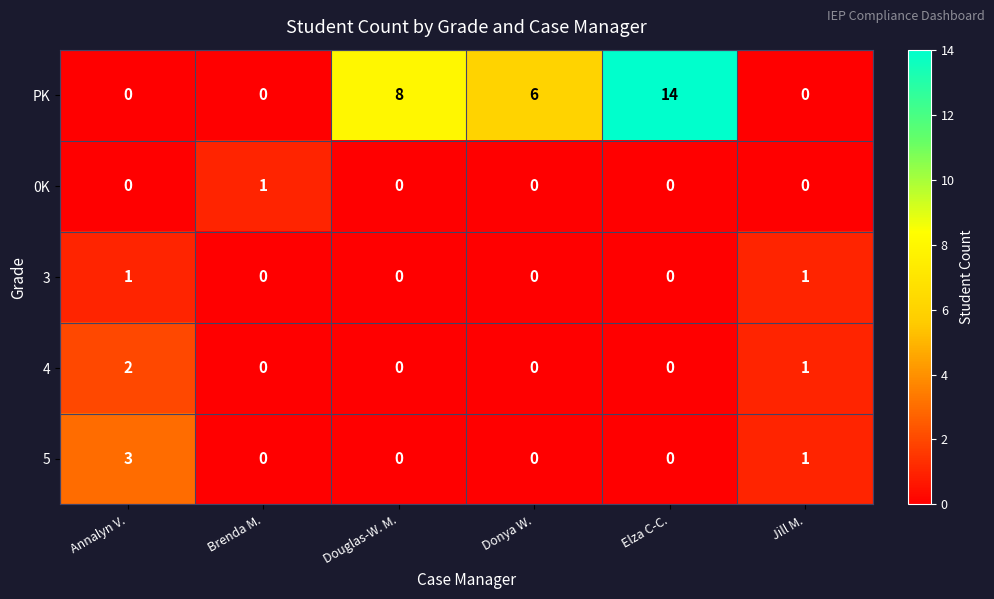

True or false: PK has a value of 14 at Douglas-W. M..

False